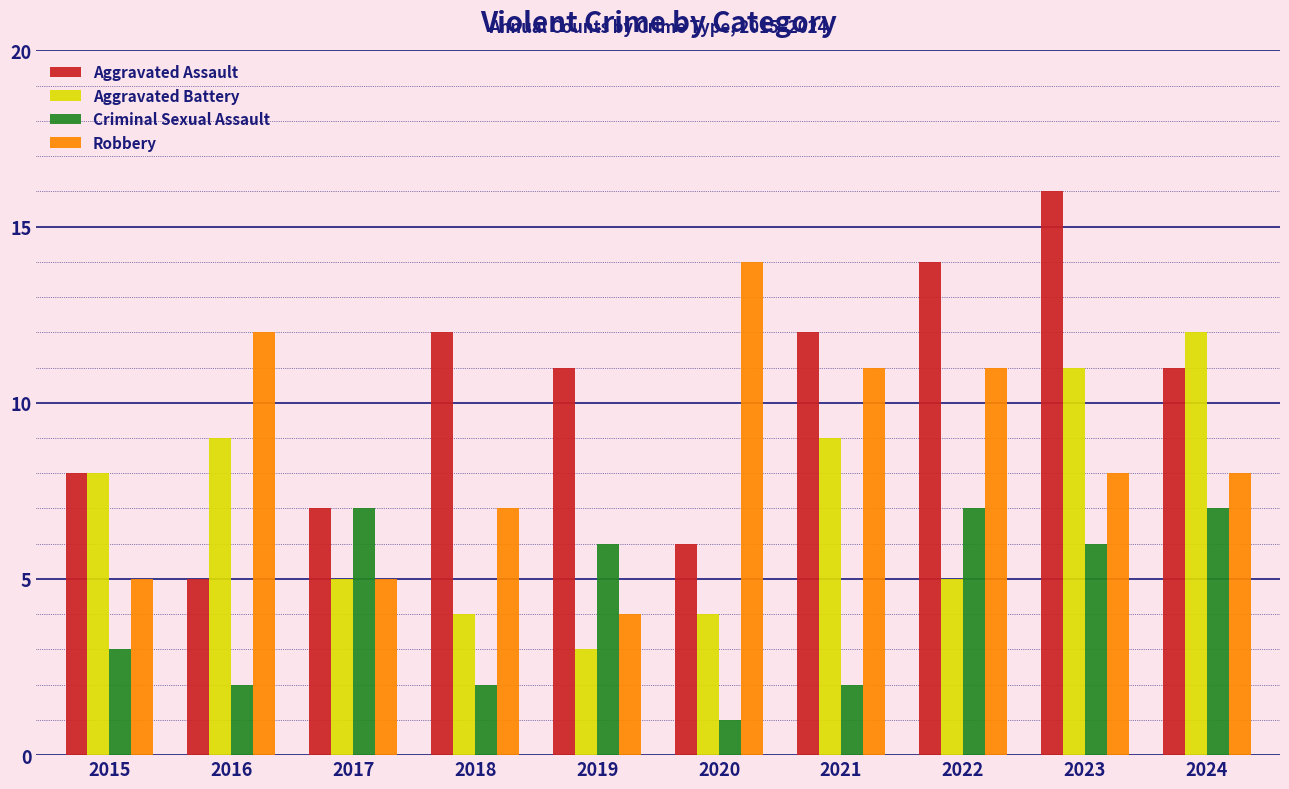

What are all the series names shown in the legend?

Aggravated Assault, Aggravated Battery, Criminal Sexual Assault, Robbery